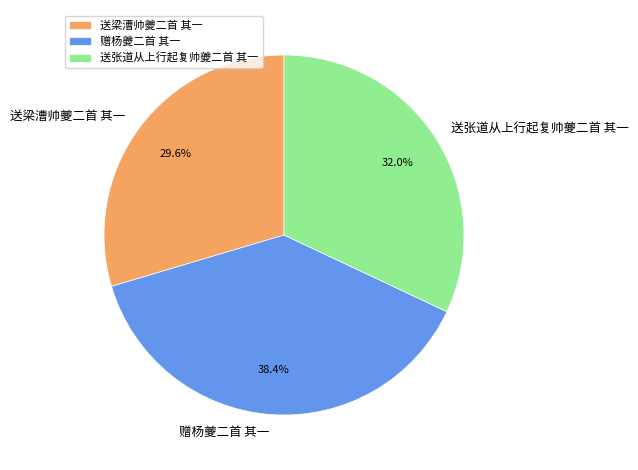

To the nearest percent, what is the combined percentage of 送张道从上行起复帅夔二首 其一 and 赠杨夔二首 其一?

70%